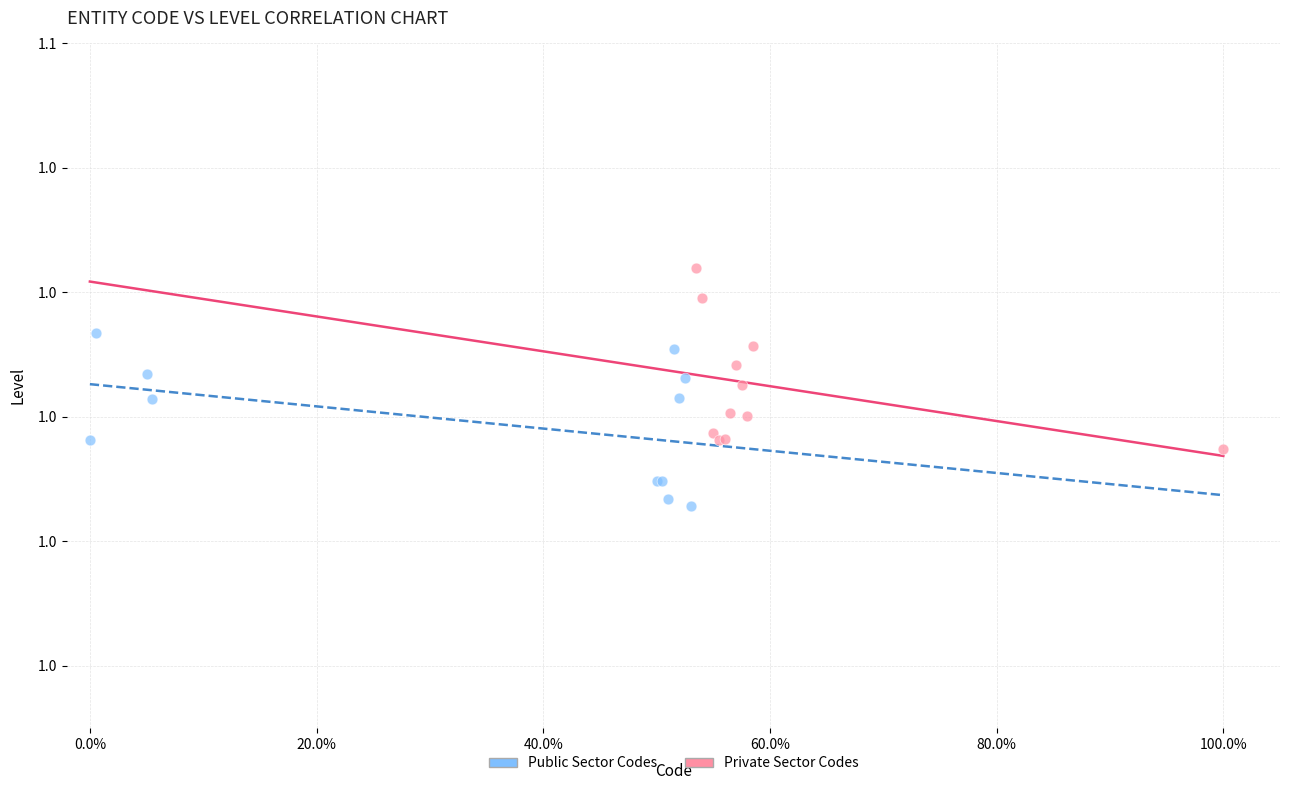

What are all the series names shown in the legend?

Public Sector Codes, Private Sector Codes